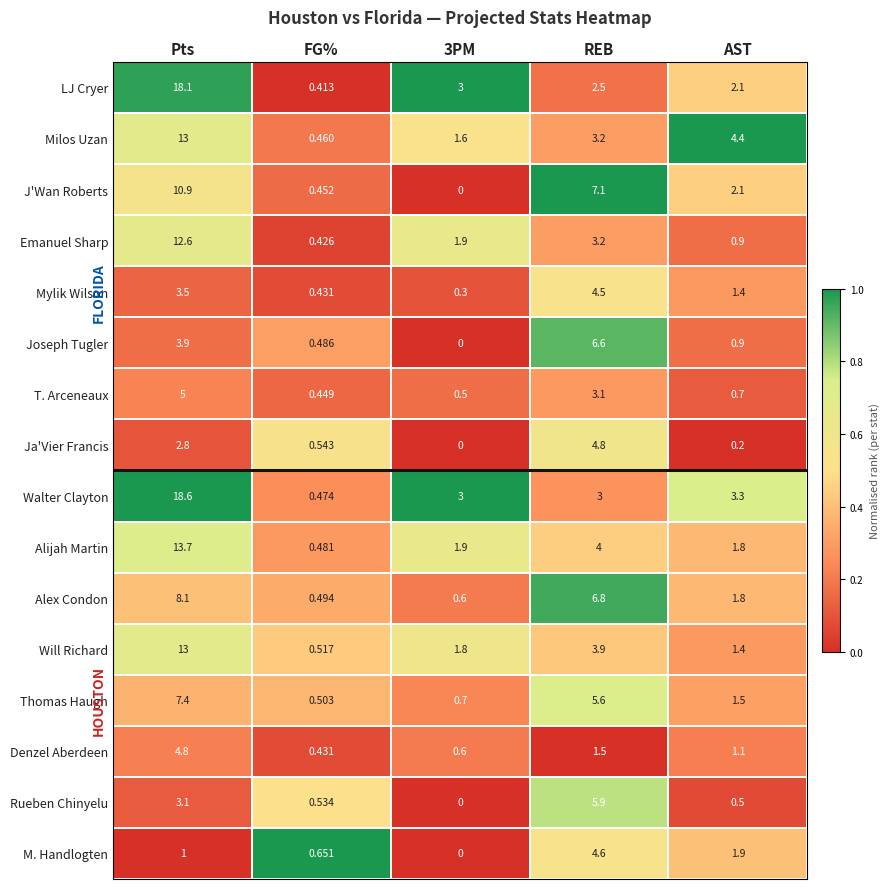

Count the number of categories in the chart.

5